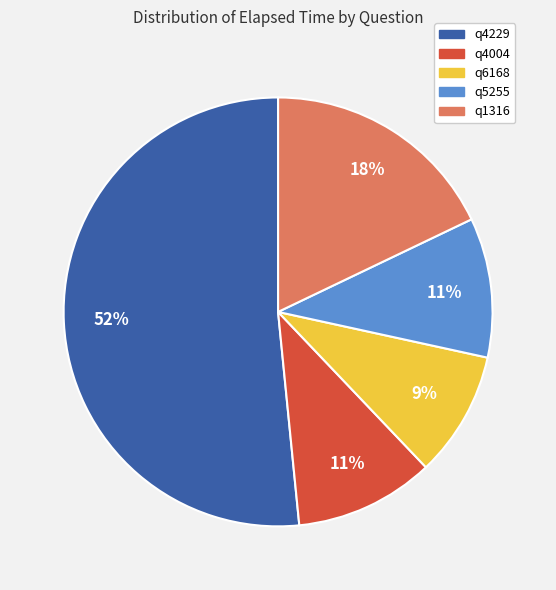

How many segments does this pie chart have?

5